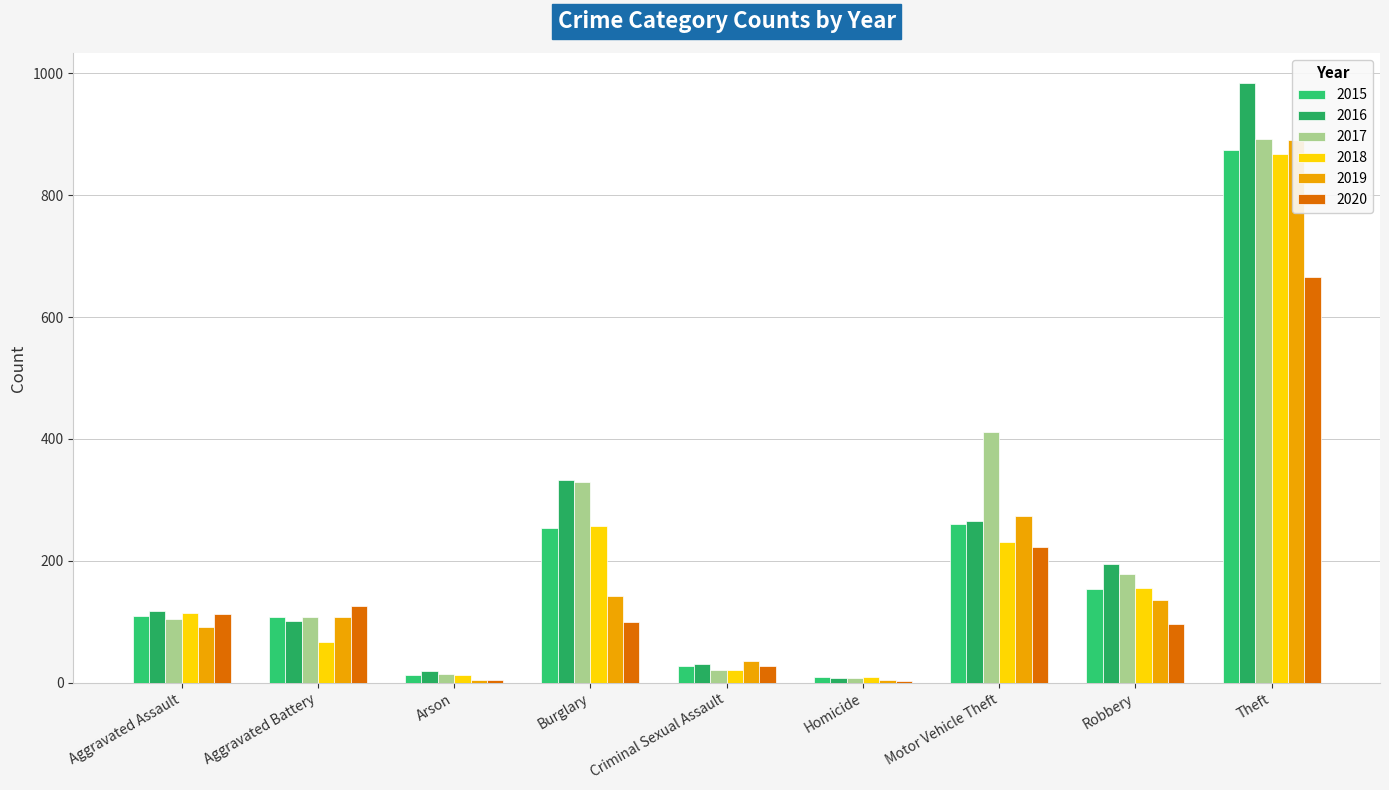

At how many categories does at least one series exceed 160?

4